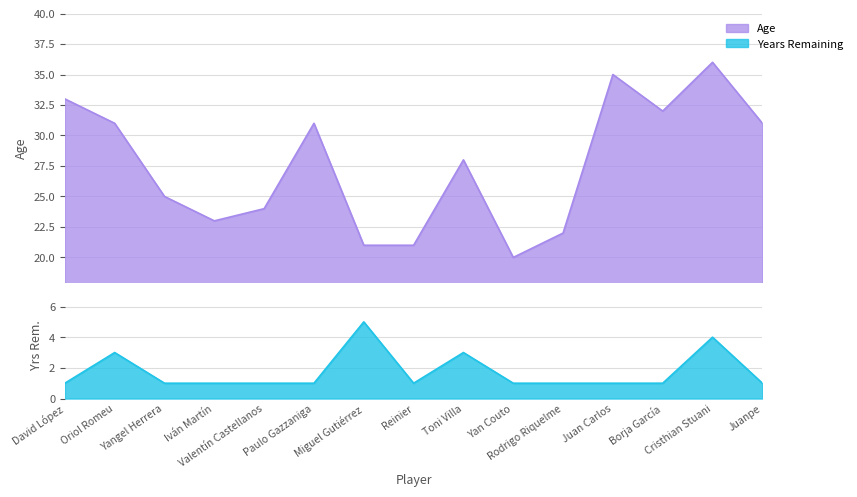

How many interior local peaks does the Years Remaining series have?

4